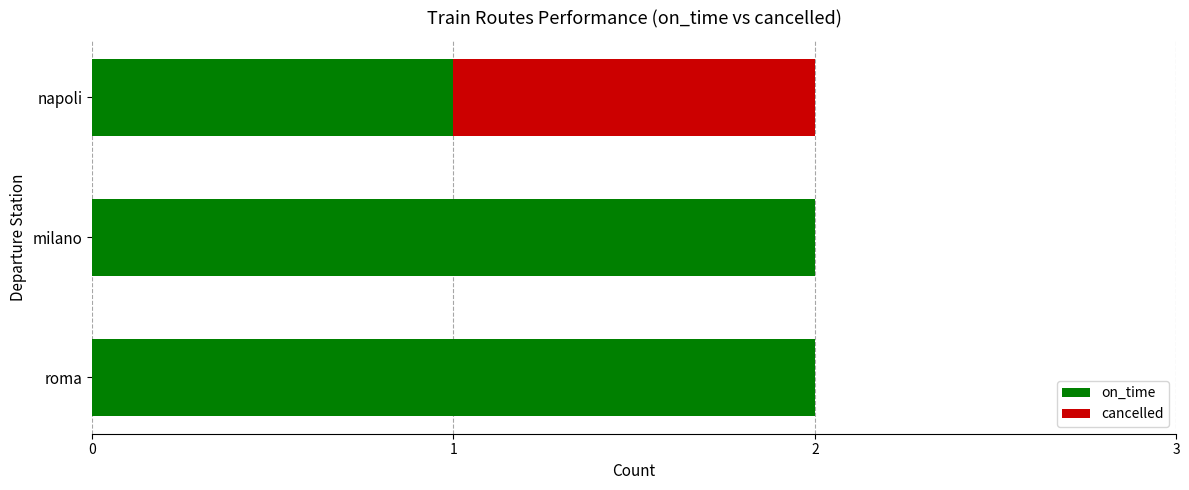

What is the sum of the on_time values at napoli and milano?

3